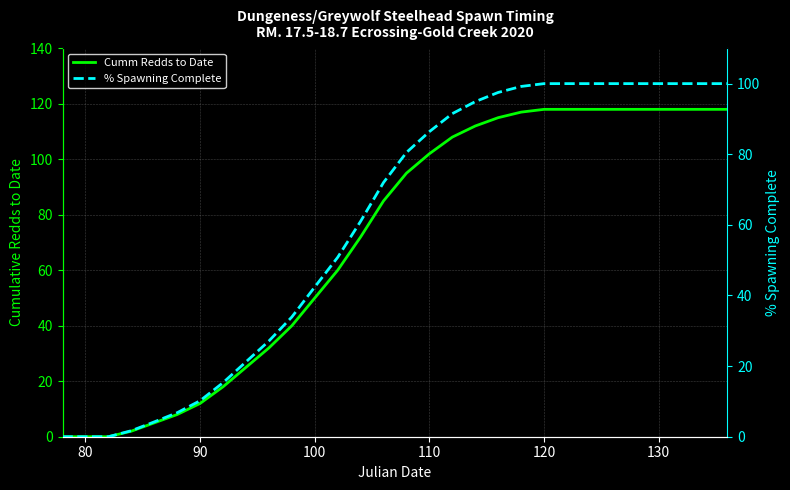

Rank the series by their average value, from lowest to highest.

% Spawning Complete, Cumm Redds to Date